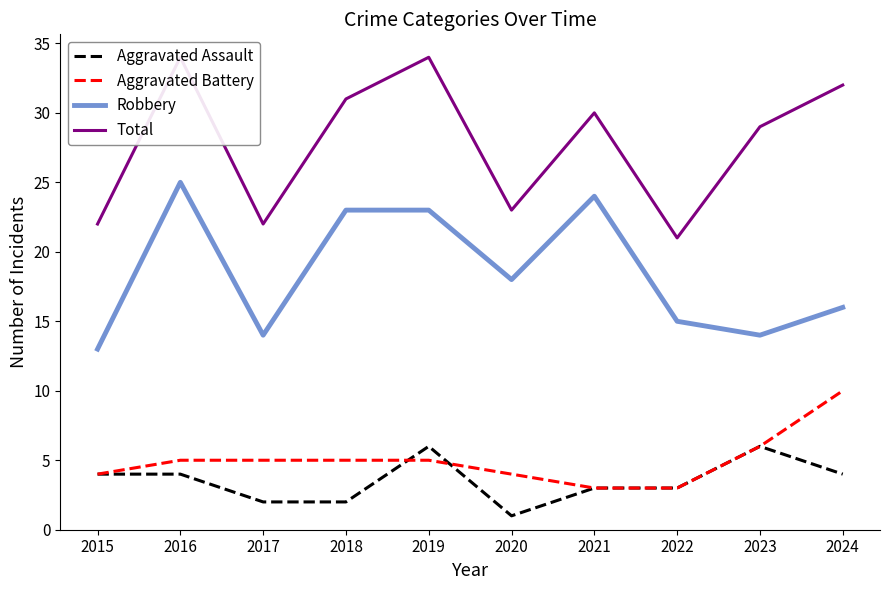

Is it true that Aggravated Battery equals 5 at 2018?

True